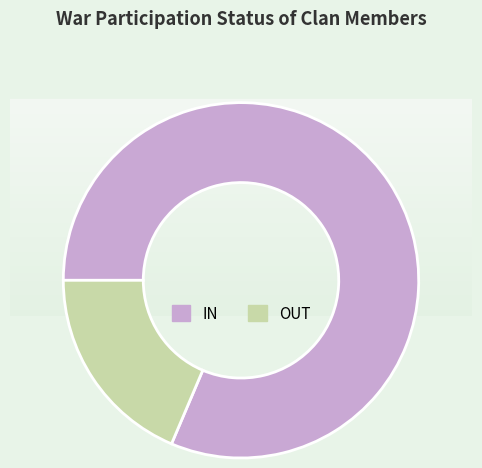

What is the ratio of the value at IN to the value at OUT?

4.4